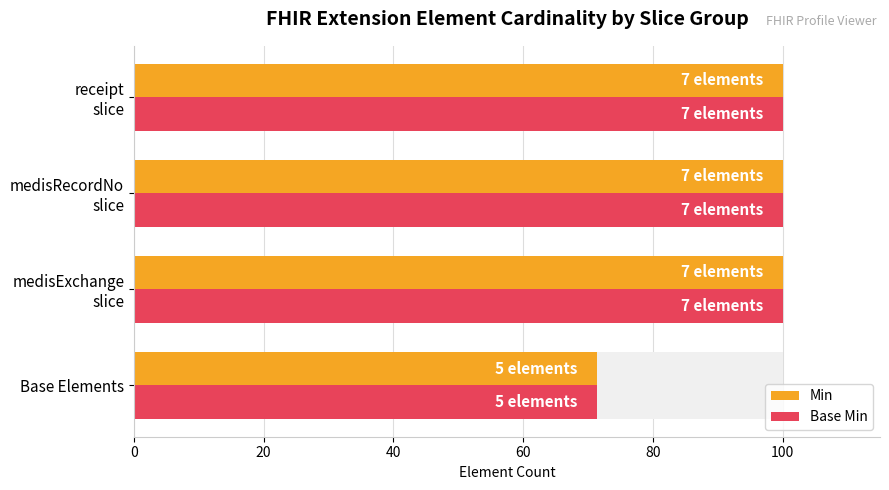

Between medisRecordNo slice and receipt slice, which series saw the biggest shift?

Min